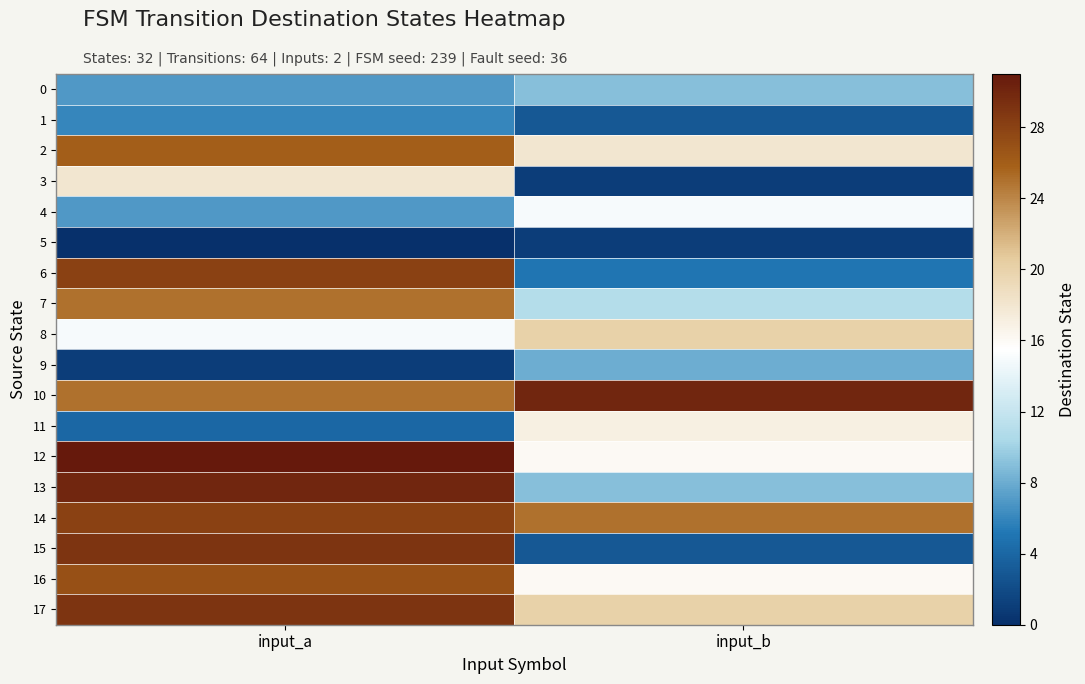

Count the number of categories in the chart.

2